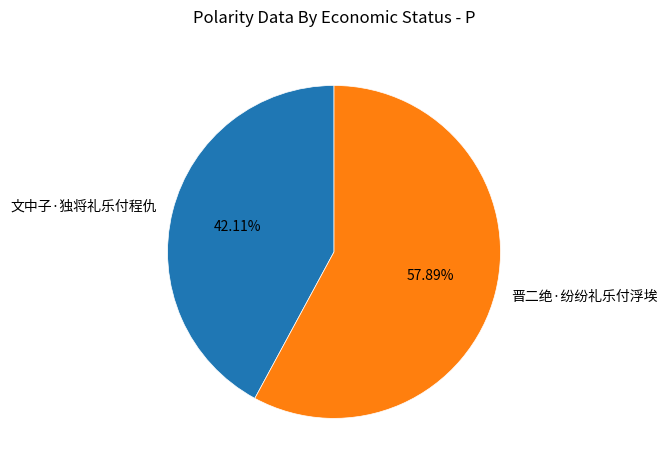

Does 文中子·独将礼乐付程仇 account for over 50% of the chart?

No